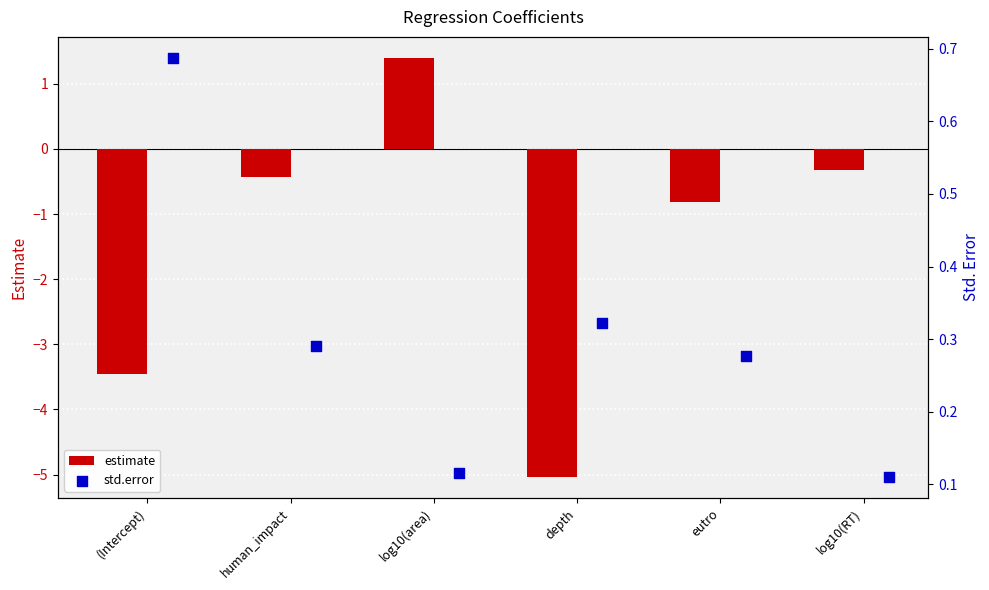

At how many categories does at least one series exceed -3?

6